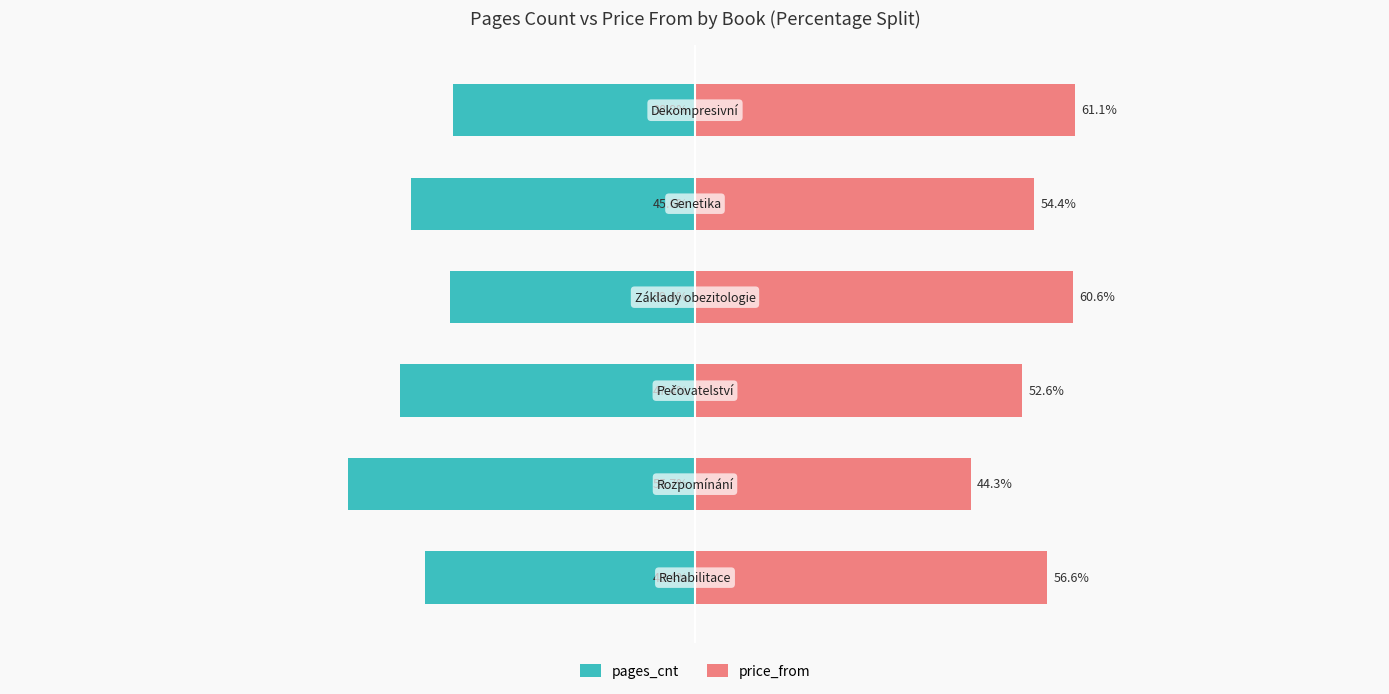

List the series in order of their peak value, lowest first.

pages_cnt, price_from